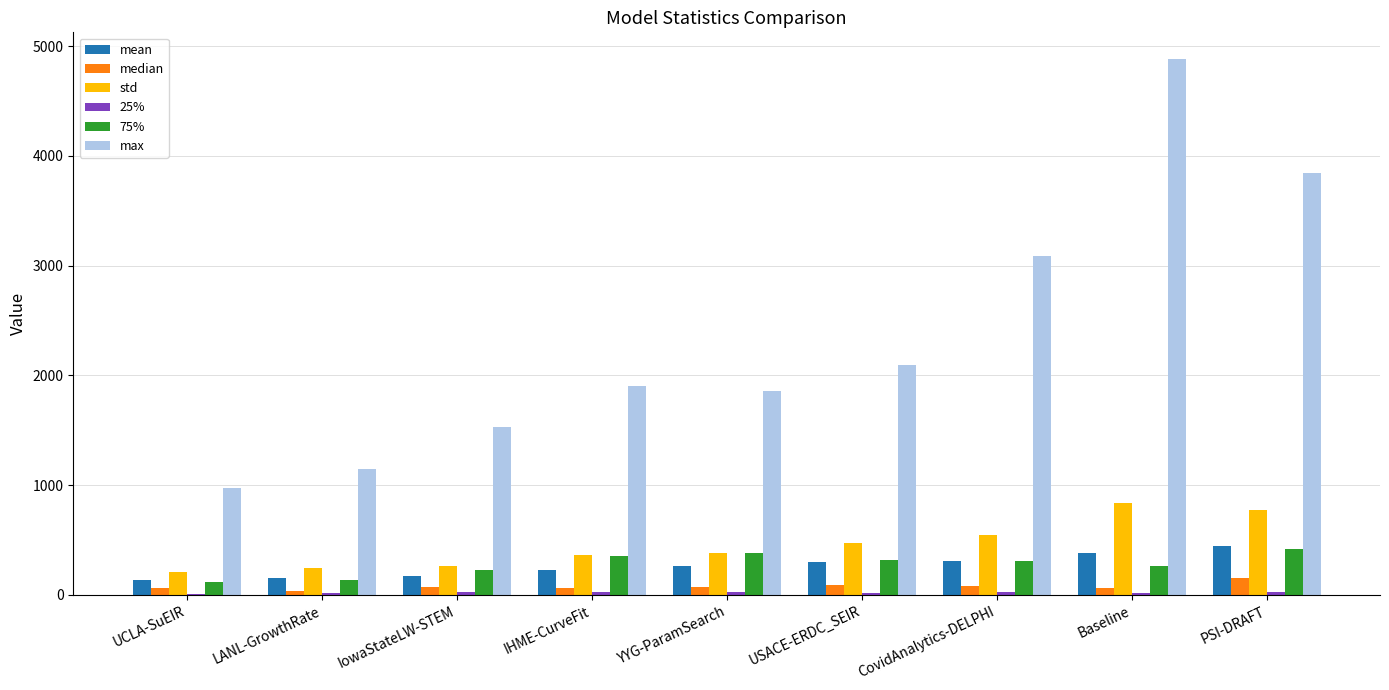

Is it true that 75% equals 417.0 at PSI-DRAFT?

True